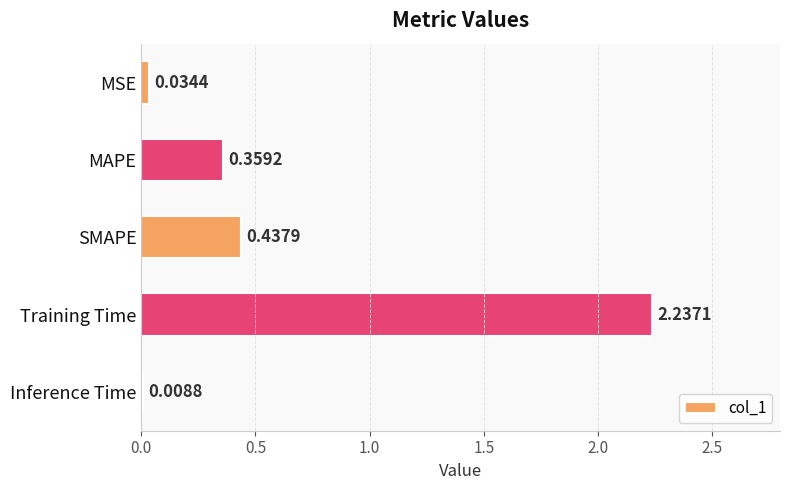

What is the average value?

0.6